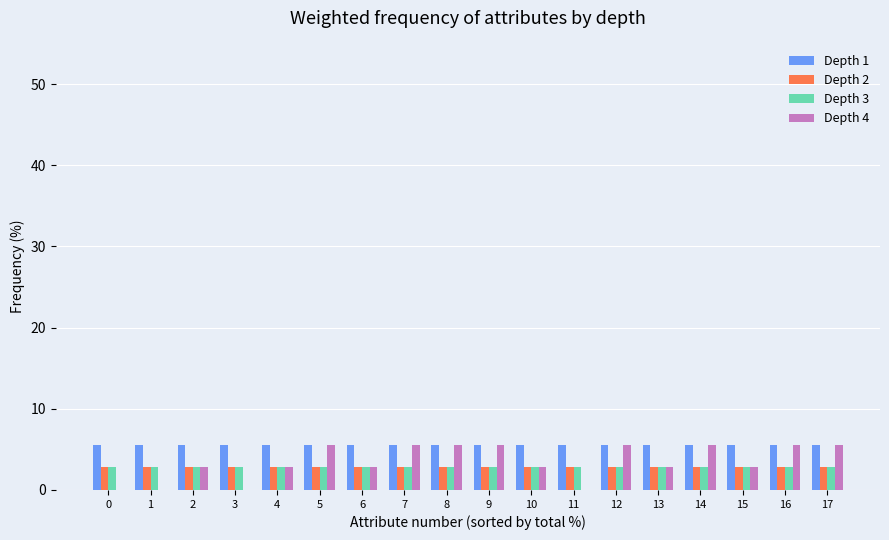

Read the Depth 3 value at 1.

2.8